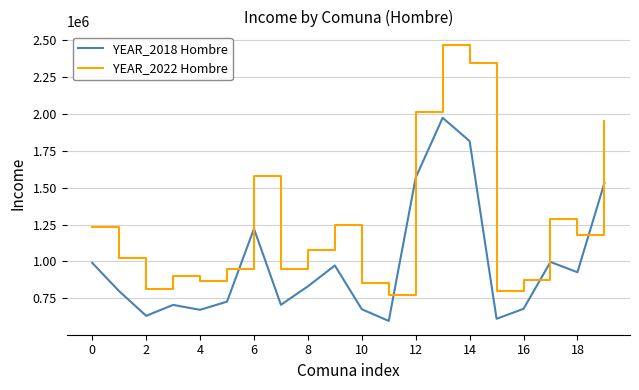

Rank the series by their maximum value, from lowest to highest.

YEAR_2018 Hombre, YEAR_2022 Hombre